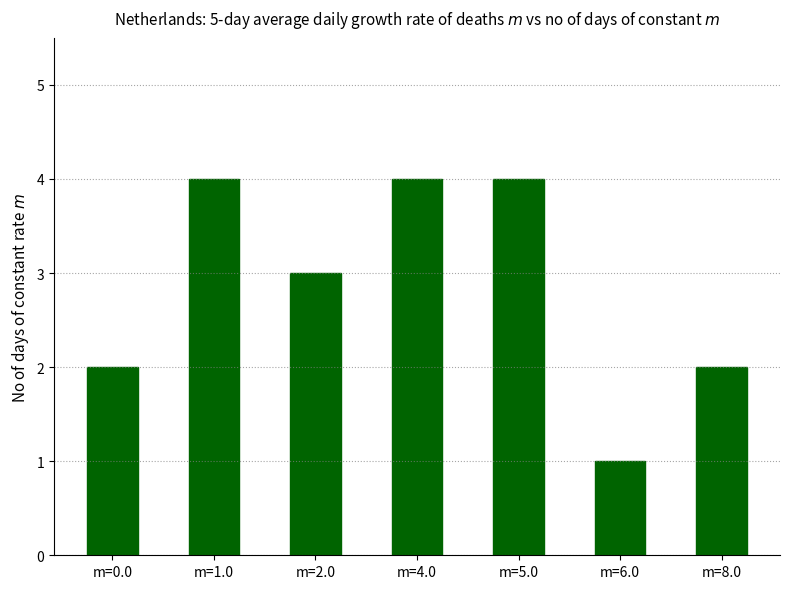

What position from the left is m=0.0?

1